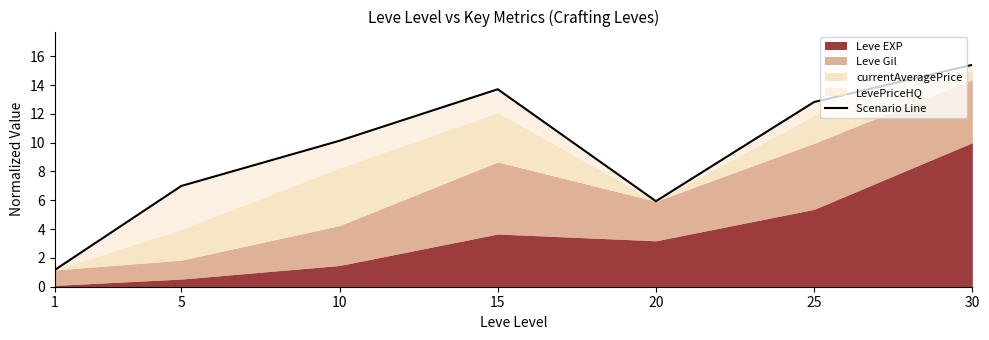

What is the value of the 4th point from the left?

13.7